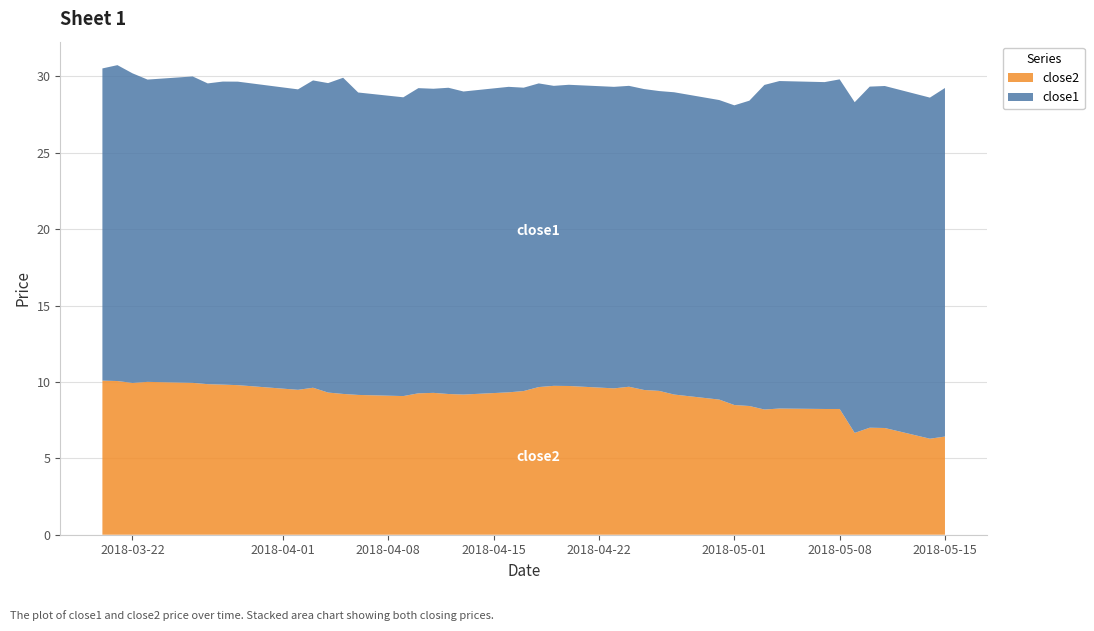

Reading left to right, extract all data points from this chart.

close2: 10.1	10.1	9.9	10.0	9.9	9.9	9.8	9.8	9.5	9.6	9.3	9.2	9.2	9.1	9.3	9.3	9.2	9.2	9.3	9.4	9.7	9.7	9.7	9.6	9.7	9.5	9.4	9.2	8.8	8.5	8.4	8.2	8.3	8.2	8.2	6.7	7.0	7.0	6.3	6.4
close1: 20.4	20.7	20.3	19.8	20.1	19.7	19.8	19.9	19.7	20.1	20.3	20.7	19.8	19.6	20.0	19.9	20.0	19.8	20.0	19.9	19.9	19.6	19.7	19.7	19.7	19.7	19.6	19.8	19.6	19.6	20.0	21.2	21.4	21.4	21.6	21.6	22.3	22.4	22.3	22.8